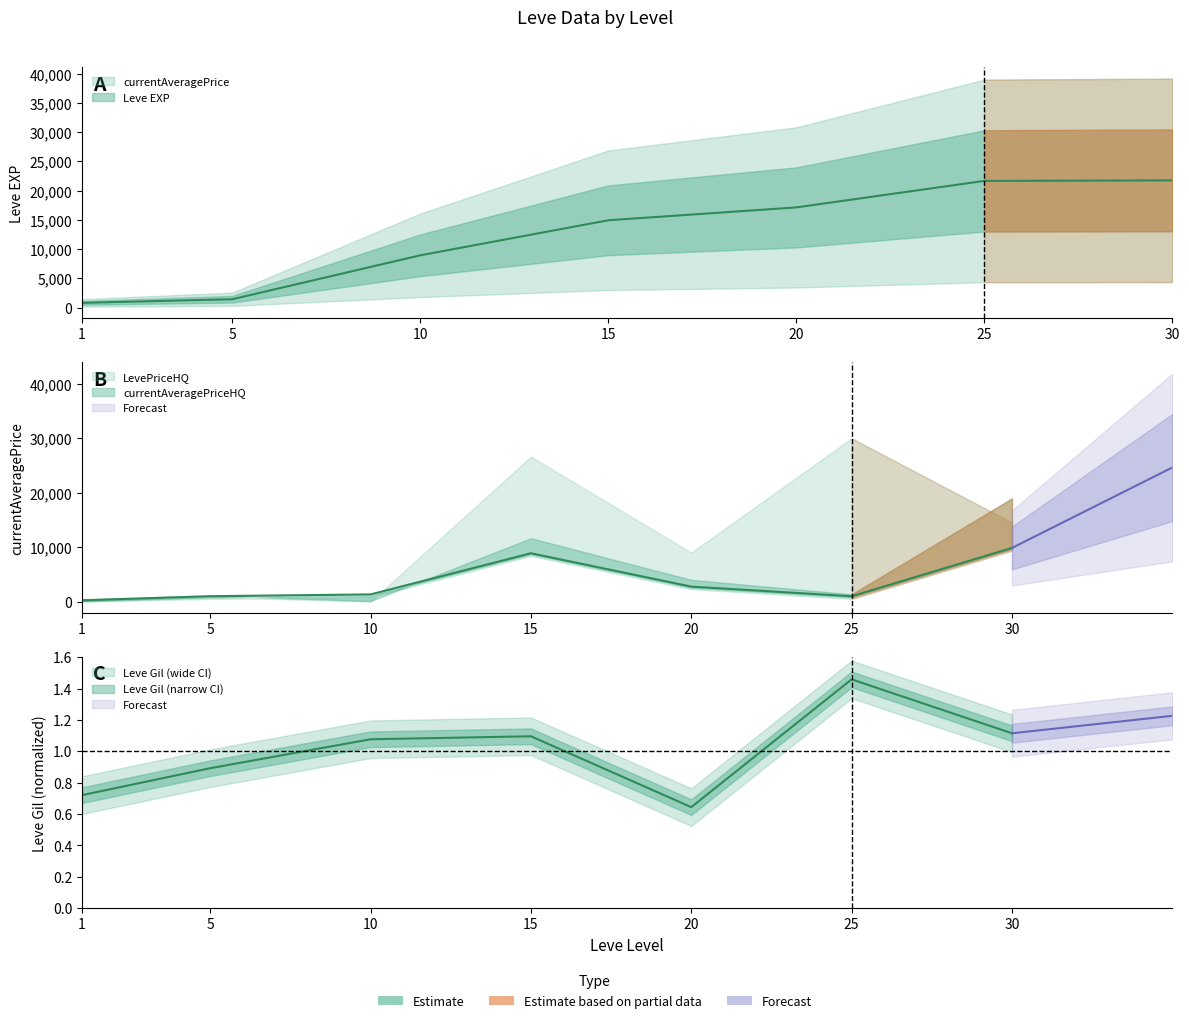

What is the difference between the currentAveragePrice values at 30 and 5?

8862.6